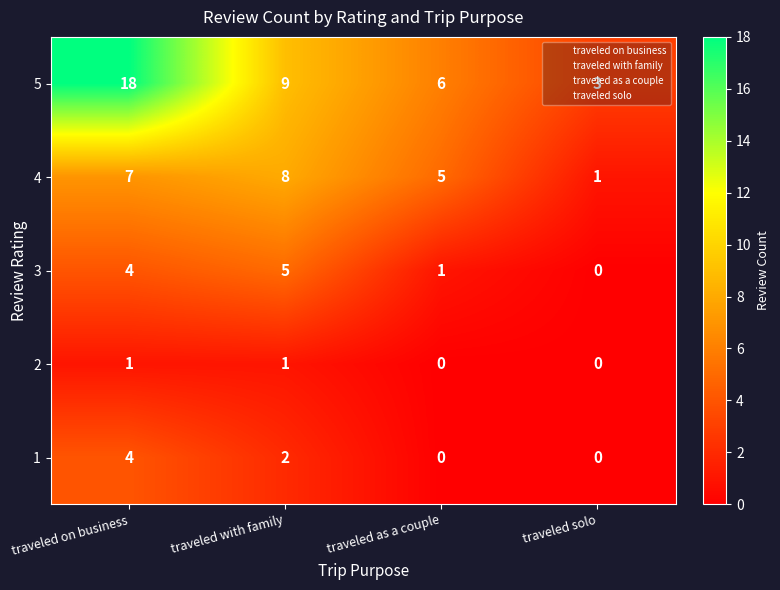

Rank the series by their maximum value, from lowest to highest.

2, 1, 3, 4, 5